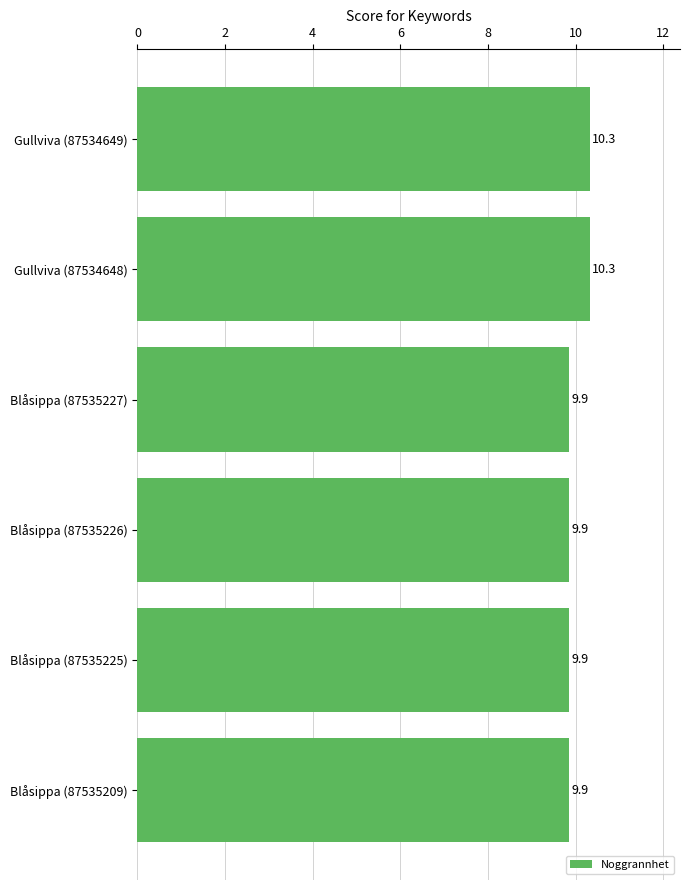

Reading bottom to top, extract all data points from this chart.

Blåsippa (87535209)=9.9	Blåsippa (87535225)=9.9	Blåsippa (87535226)=9.9	Blåsippa (87535227)=9.9	Gullviva (87534648)=10.3	Gullviva (87534649)=10.3